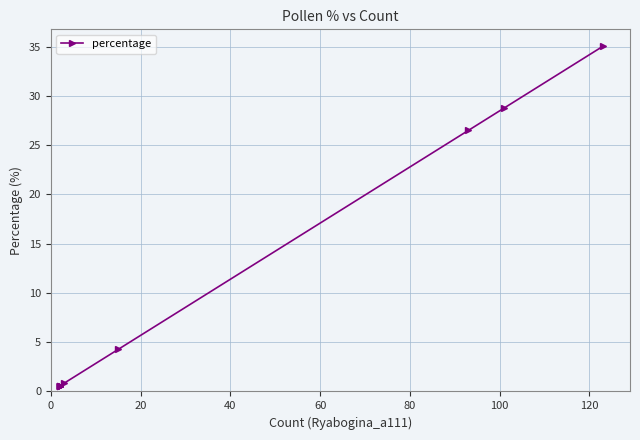

Does the chart display data point markers on the line(s)?

Yes